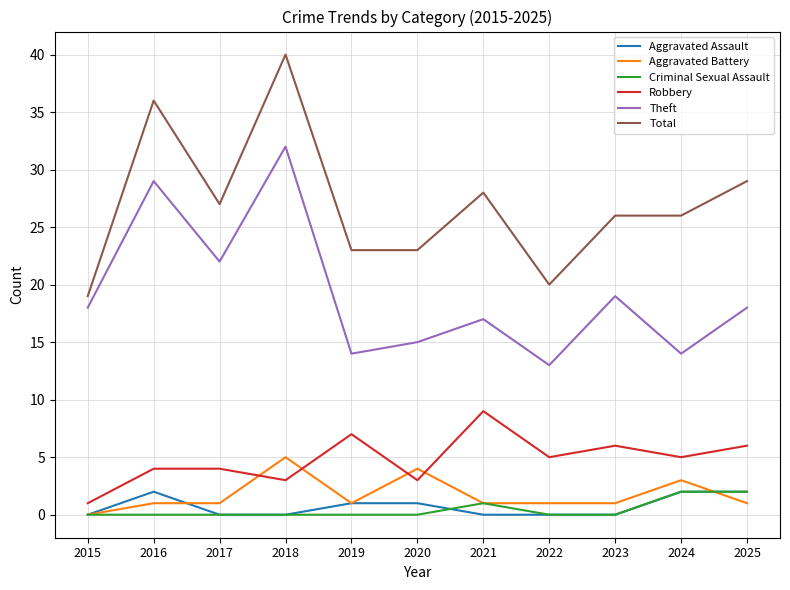

True or false: Theft and Aggravated Battery intersect in this chart.

False